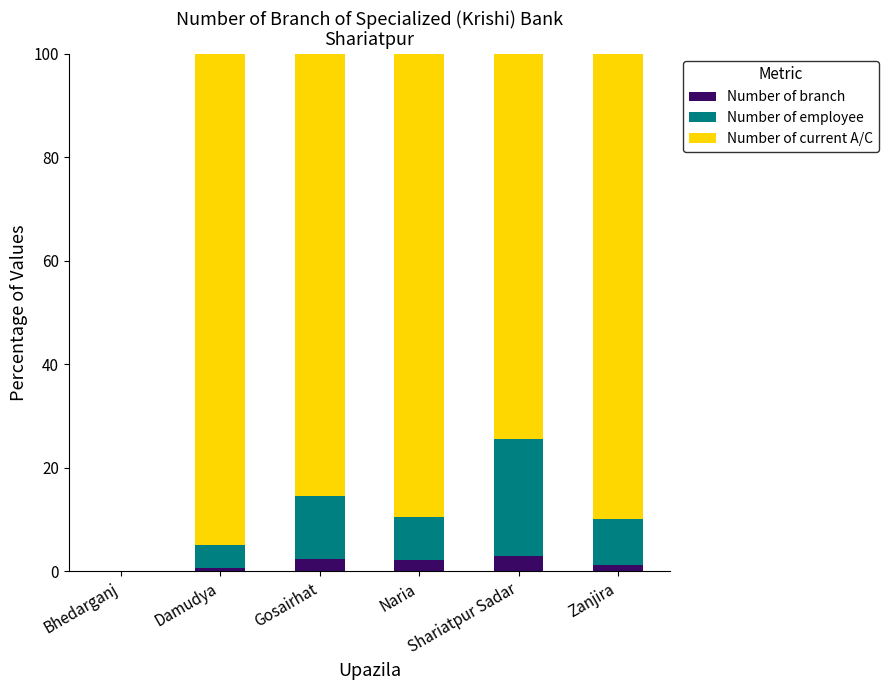

How many positive values does the Number of branch series have?

5